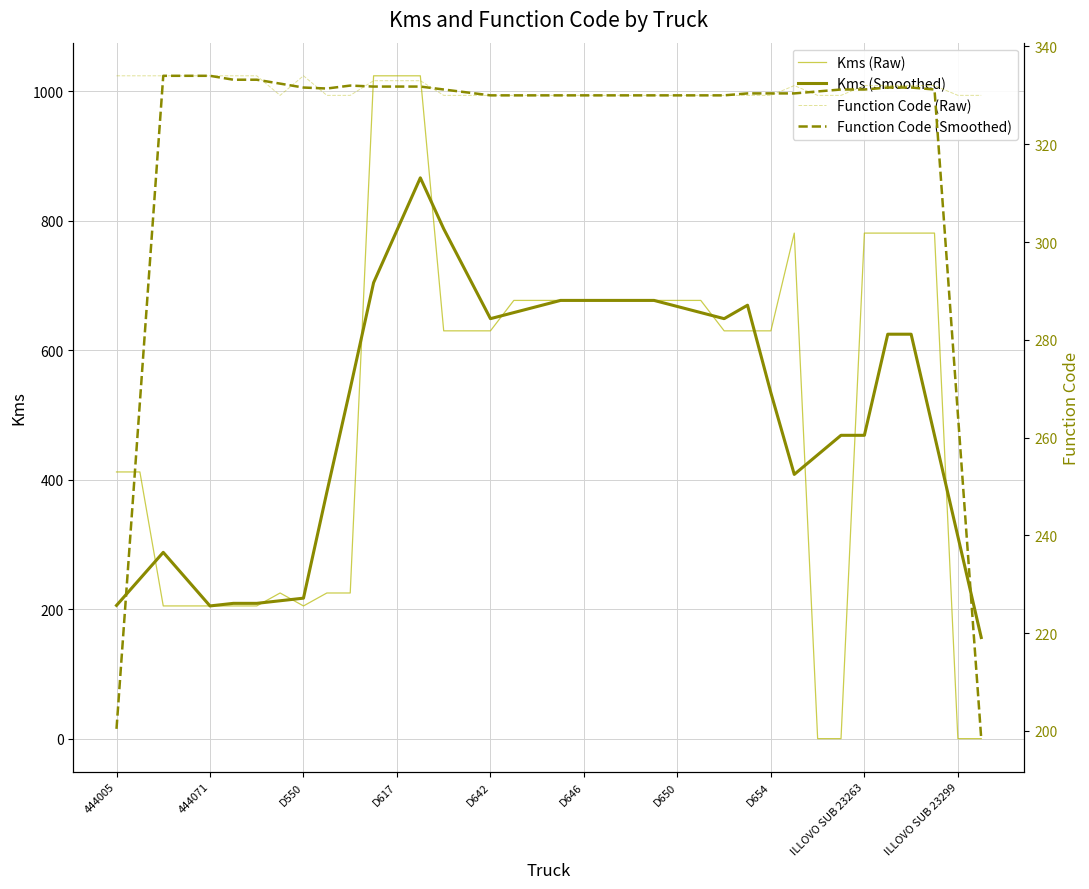

How many interior local peaks does the Function Code (Raw) series have?

2